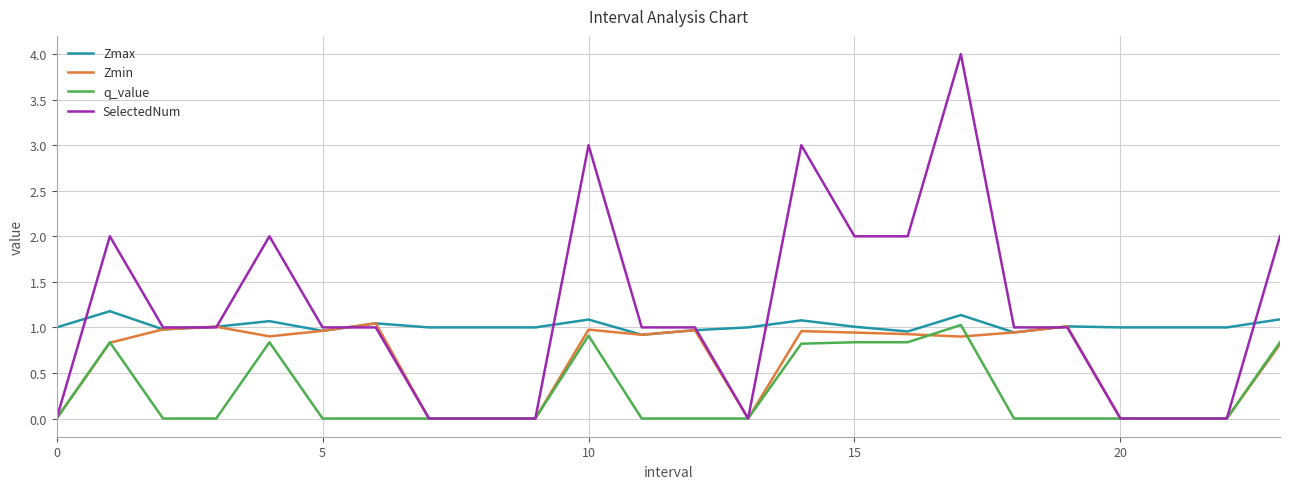

Which series has the largest range (max minus min)?

SelectedNum